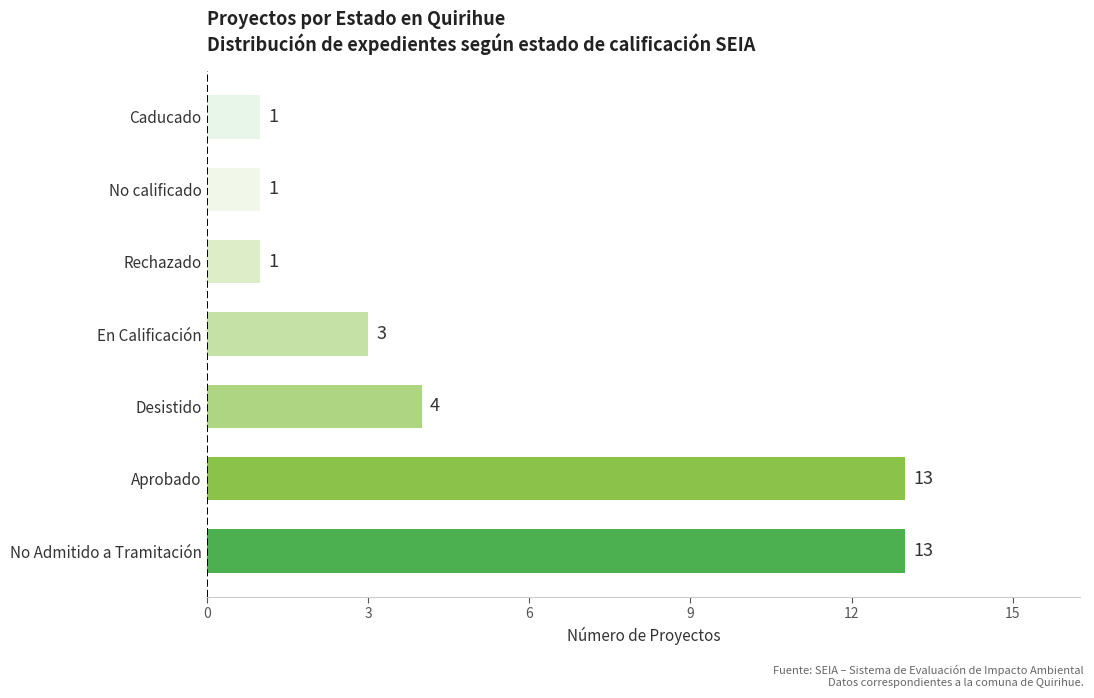

How many categories are shown in the chart?

7